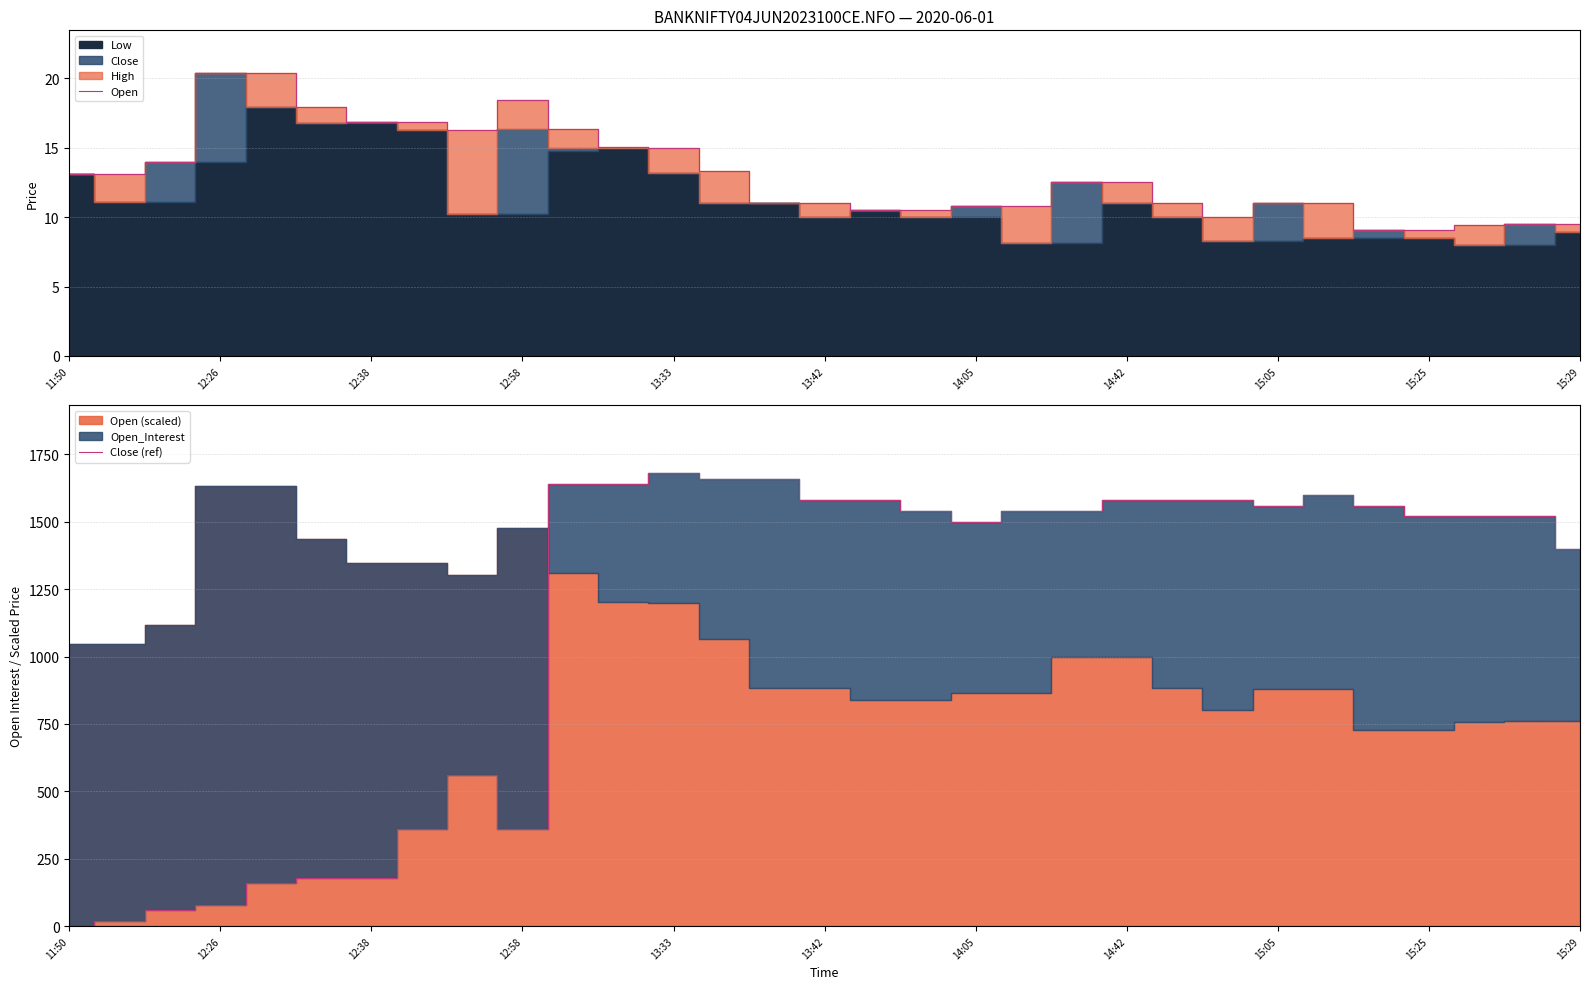

The value of Open at 15:29 is 13.5. True or false?

False